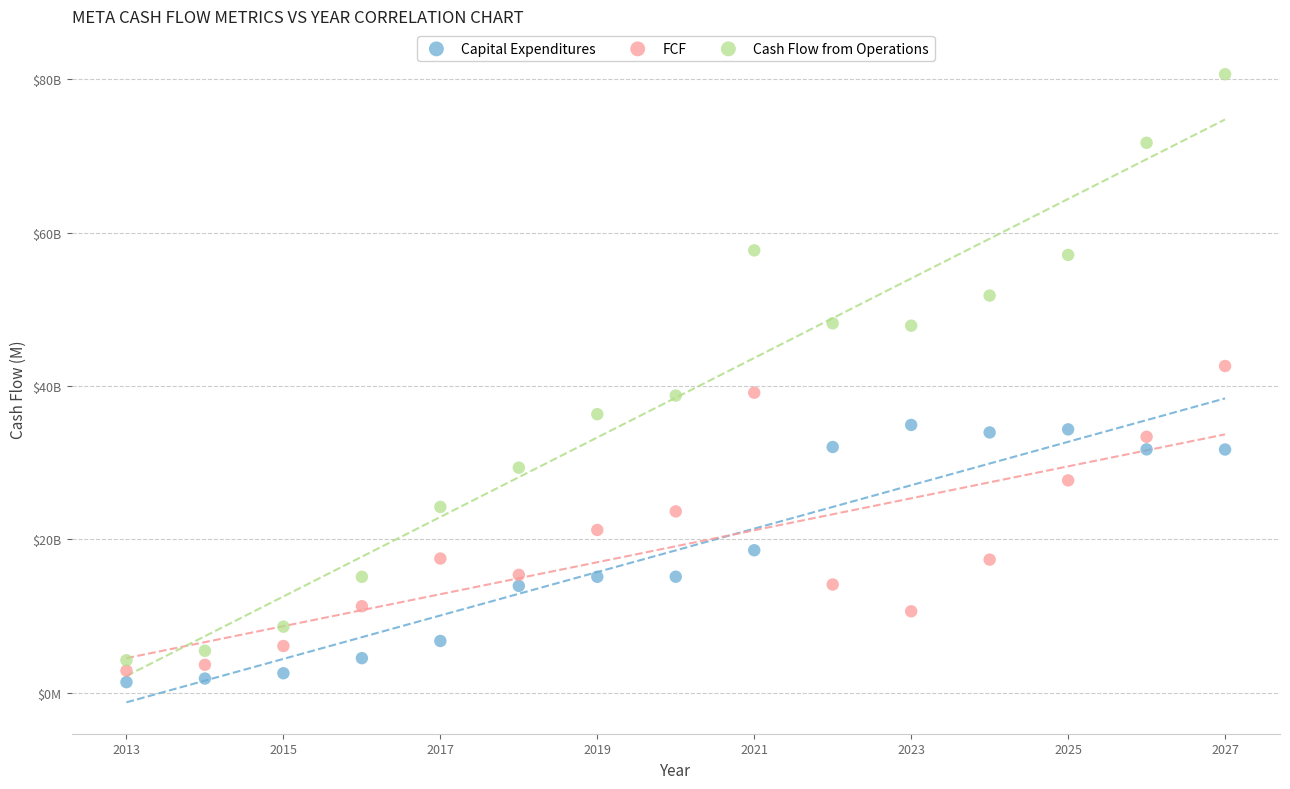

Which series contains the highest Y value?

Cash Flow from Operations